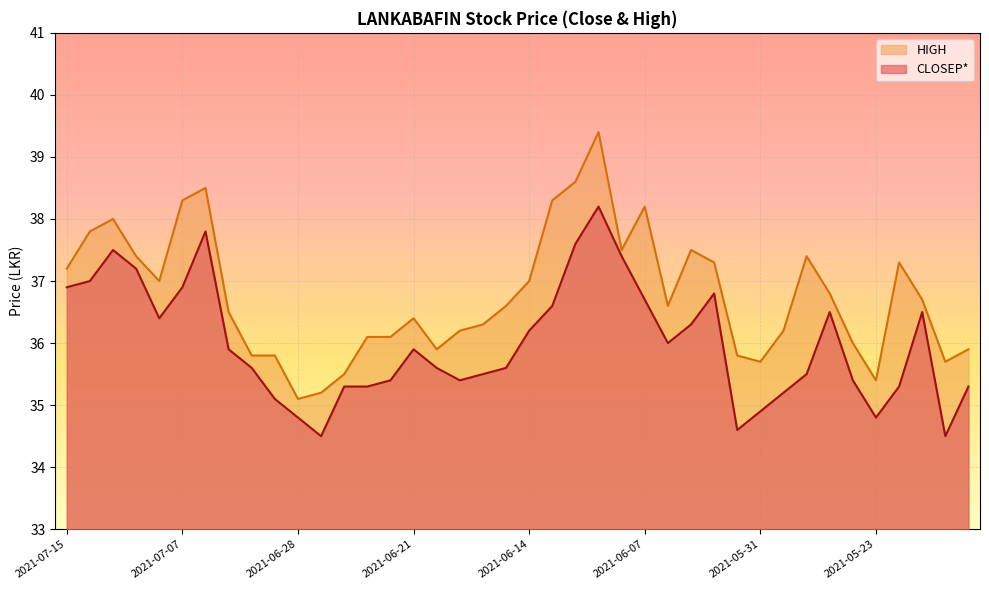

The value of CLOSEP* at 2021-06-09 is 63.5. True or false?

False